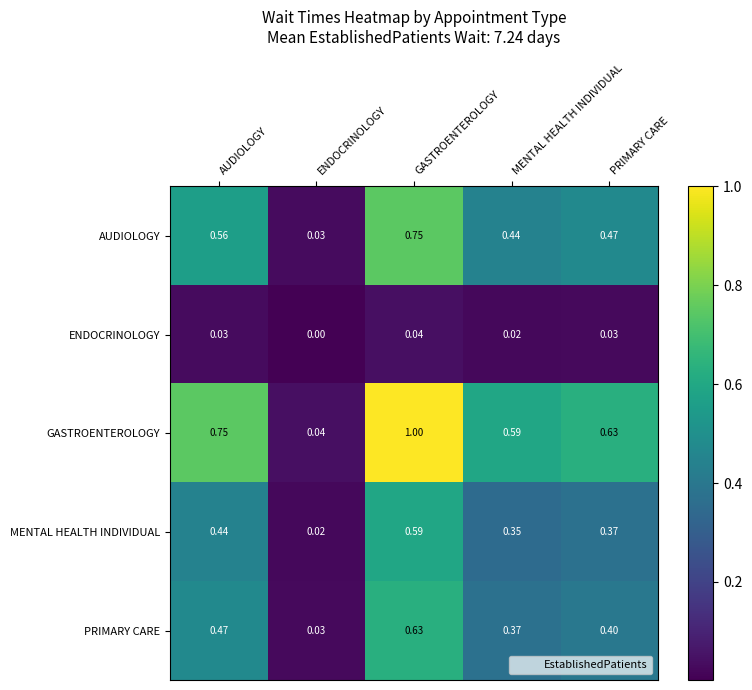

Rank the series at GASTROENTEROLOGY from lowest to highest value.

ENDOCRINOLOGY, MENTAL HEALTH INDIVIDUAL, PRIMARY CARE, AUDIOLOGY, GASTROENTEROLOGY